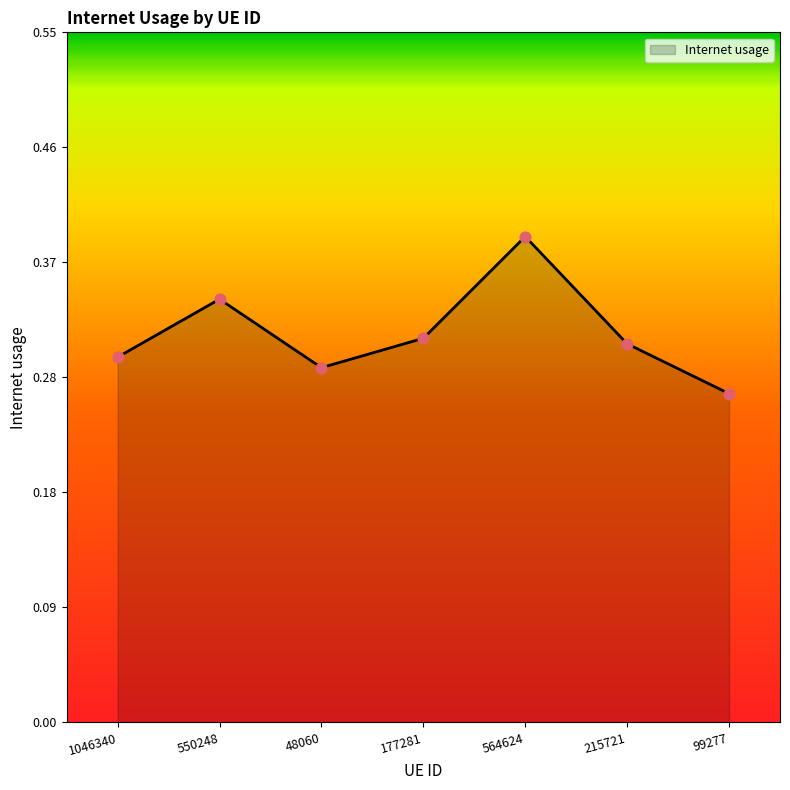

Between 564624 and 99277, which is larger?

564624